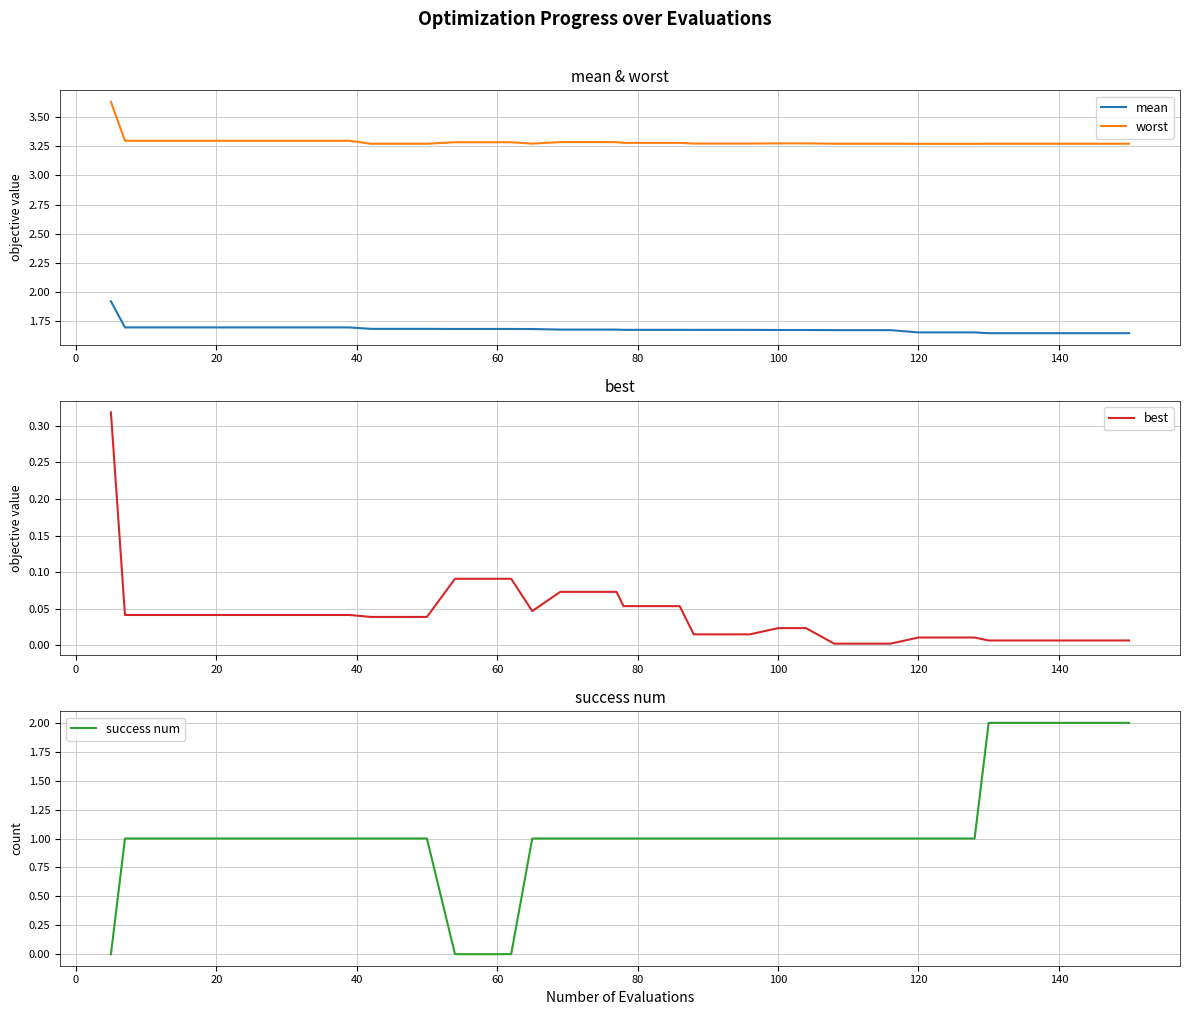

True or false: mean and worst cross at least once.

False